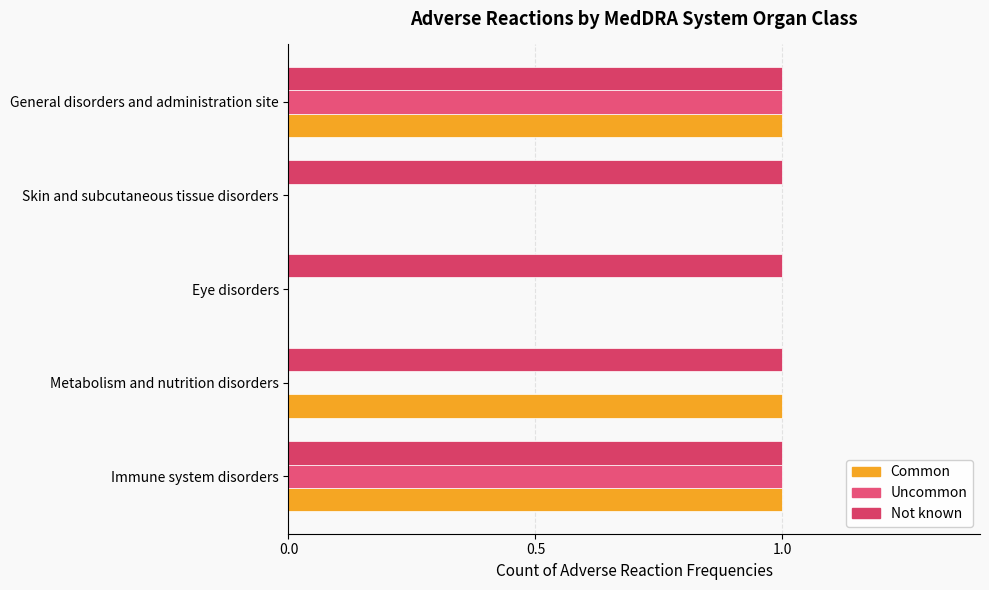

Count the number of categories in the chart.

5